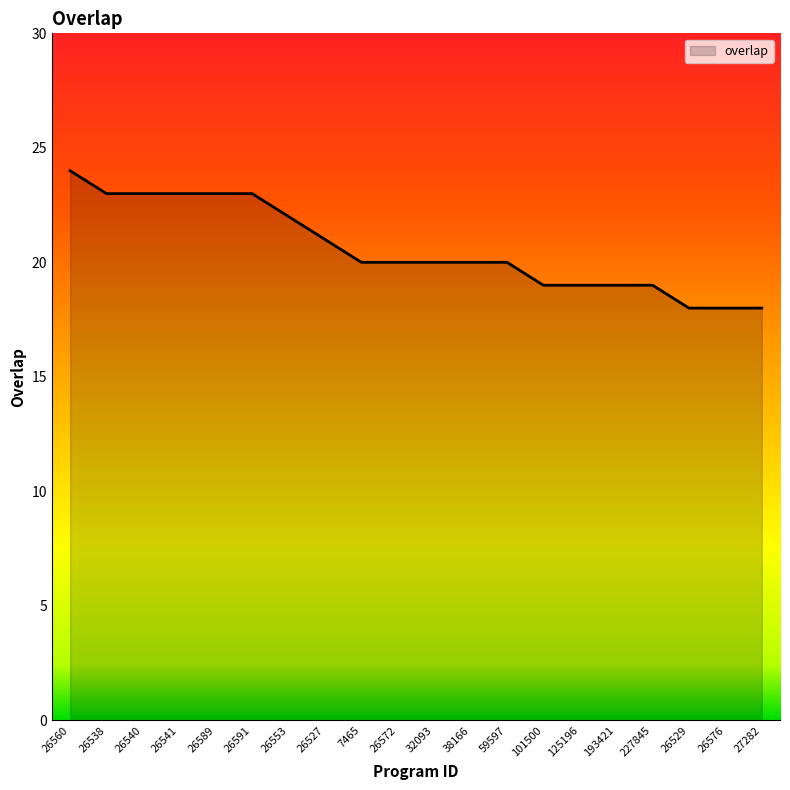

What is the maximum value shown in the chart?

24